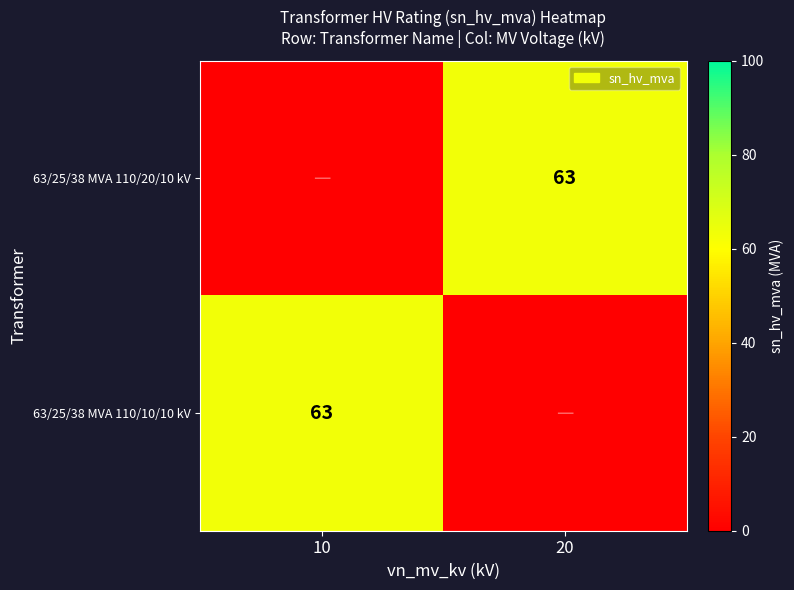

At which category is the sum across all series the highest?

10